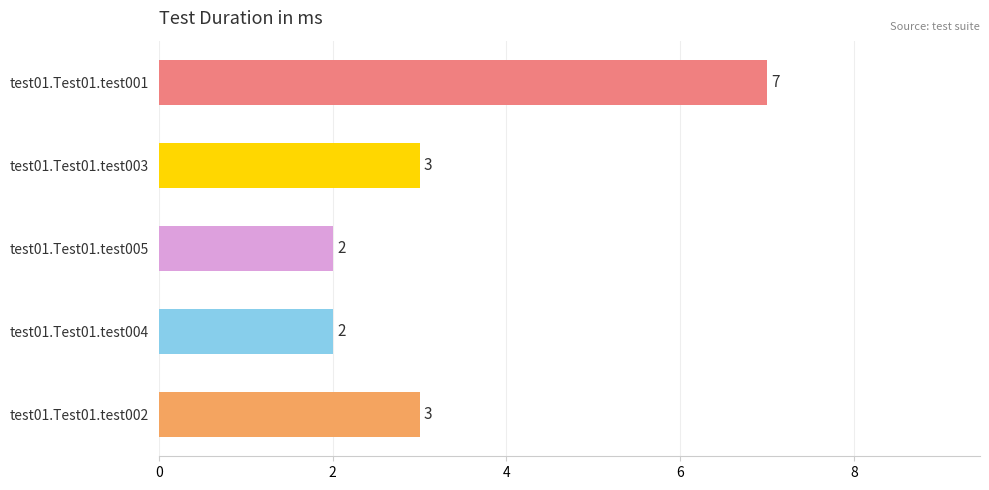

What is the value of the 3rd bar from the top?

2